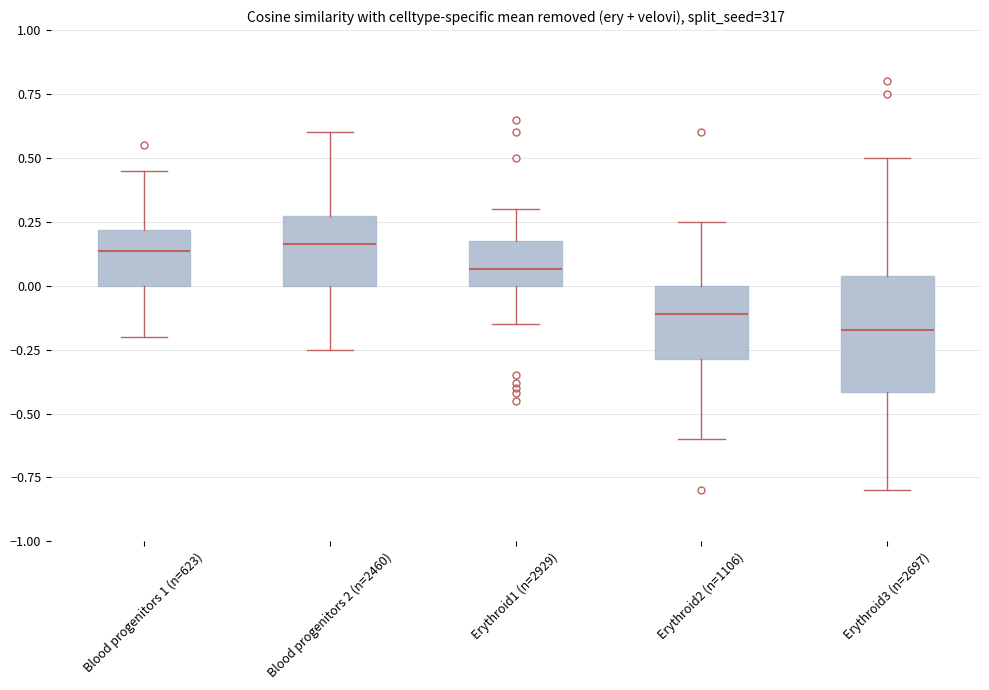

Reading left to right, transcribe this box plot: for each box, give where its median line is, the range the box spans, and where its two whiskers end, as read against the y-axis. The values are not printed on the chart, so give them approximately, as read against the axis.

Blood progenitors 1 (n=623): median 0.15, box 0.00 to 0.20, whiskers -0.20 to 0.45
Blood progenitors 2 (n=2460): median 0.15, box 0.00 to 0.25, whiskers -0.25 to 0.60
Erythroid1 (n=2929): median 0.05, box 0.00 to 0.20, whiskers -0.15 to 0.30
Erythroid2 (n=1106): median -0.10, box -0.30 to 0.00, whiskers -0.60 to 0.25
Erythroid3 (n=2697): median -0.15, box -0.40 to 0.05, whiskers -0.80 to 0.50